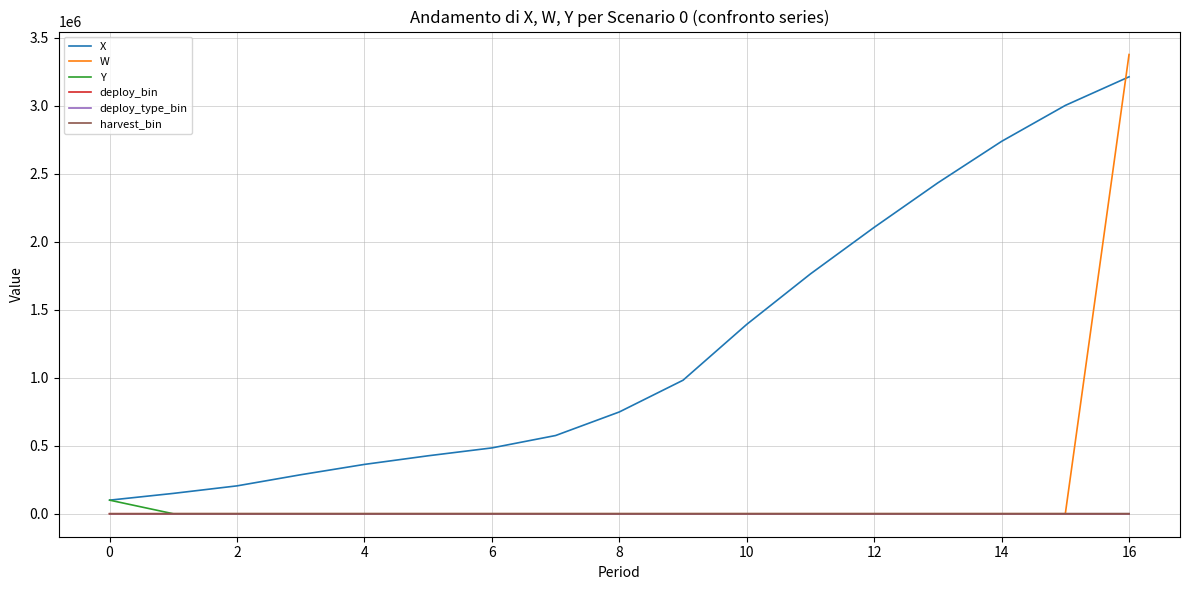

Which series has the widest spread of values?

W